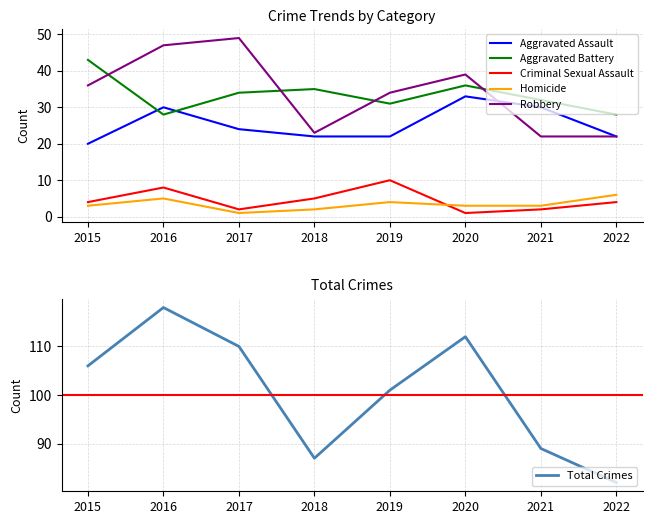

Rank the series at 2017 from highest to lowest value.

Total Crimes, Robbery, Aggravated Battery, Aggravated Assault, Criminal Sexual Assault, Homicide